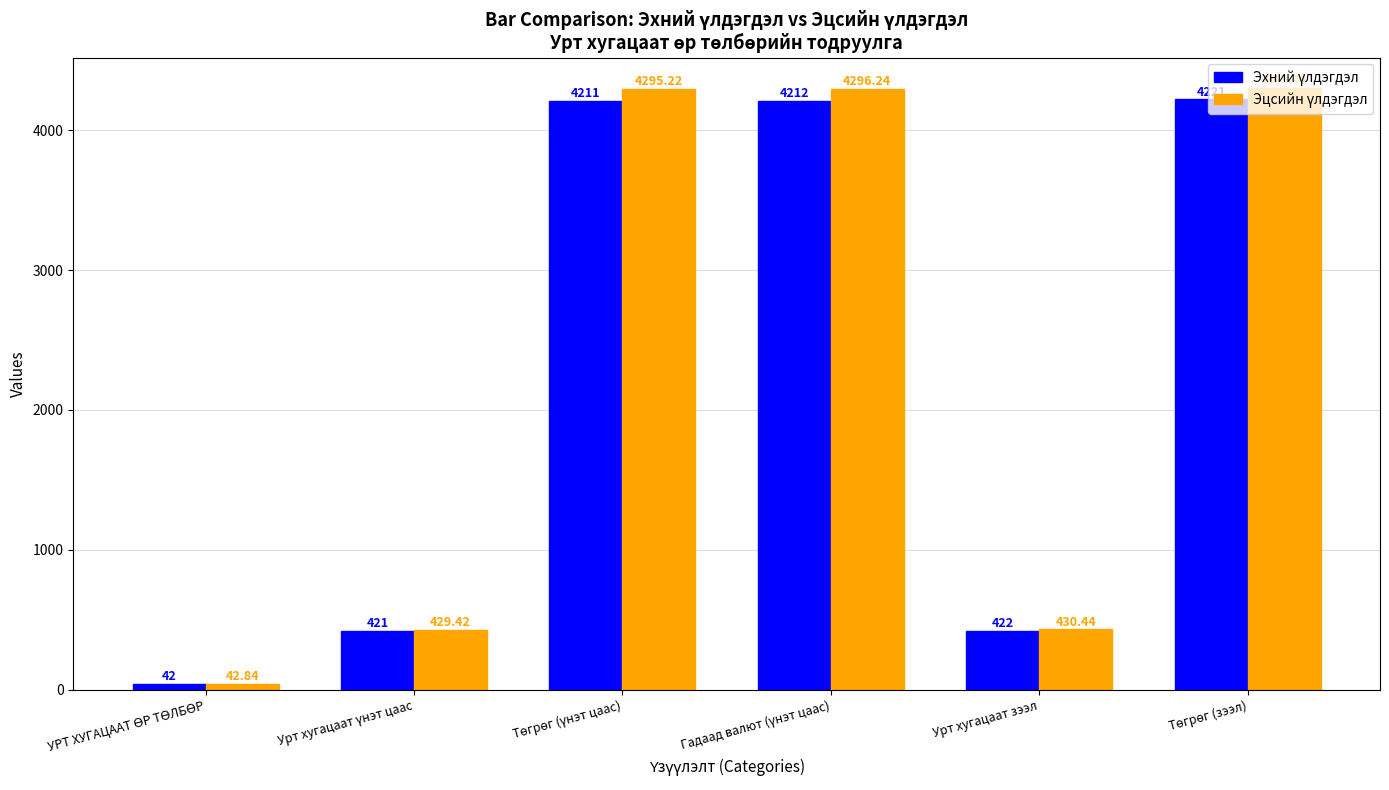

How many bars are there in each group?

2